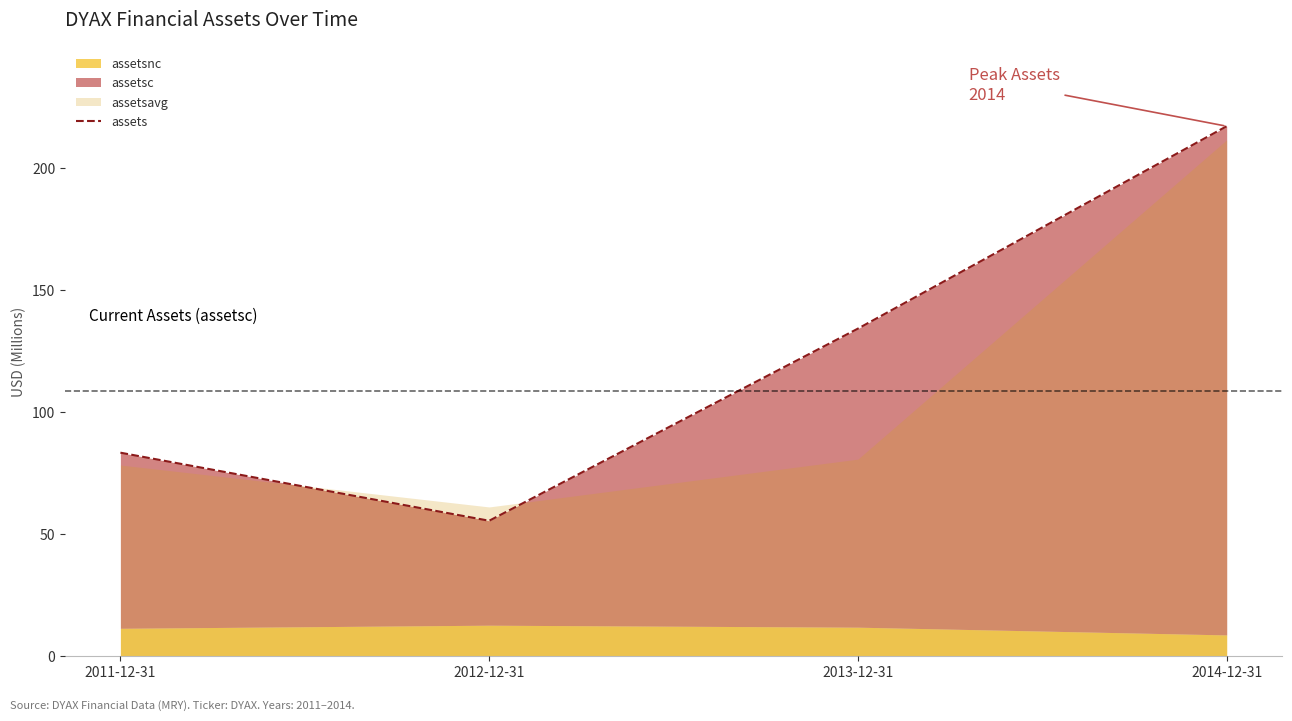

Reading left to right, list all the values displayed in this chart.

83.4	55.5	134.2	217.1